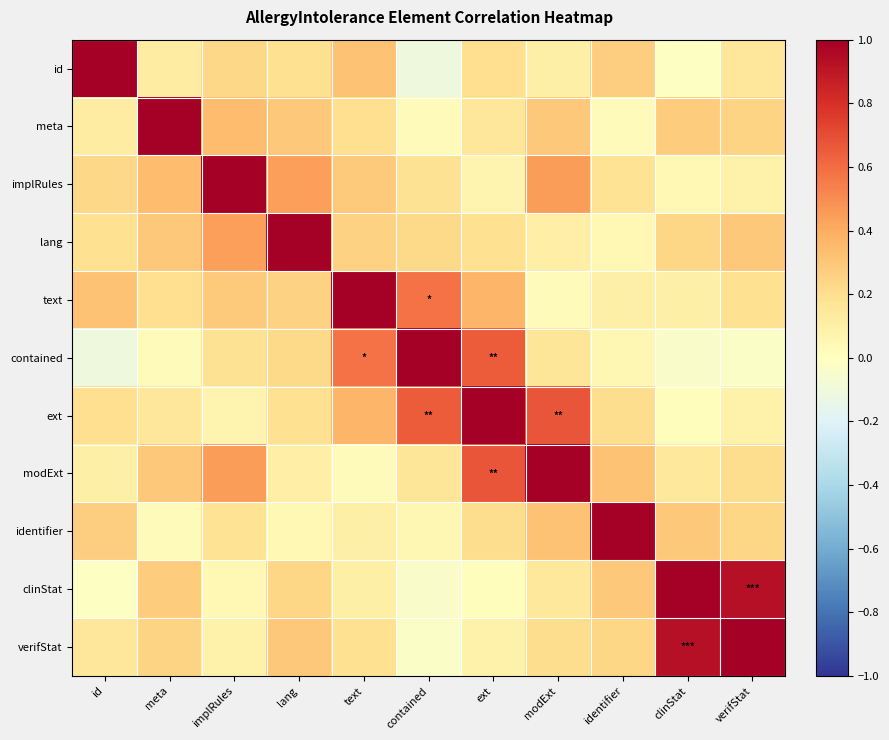

Between meta and identifier, which is larger?

identifier